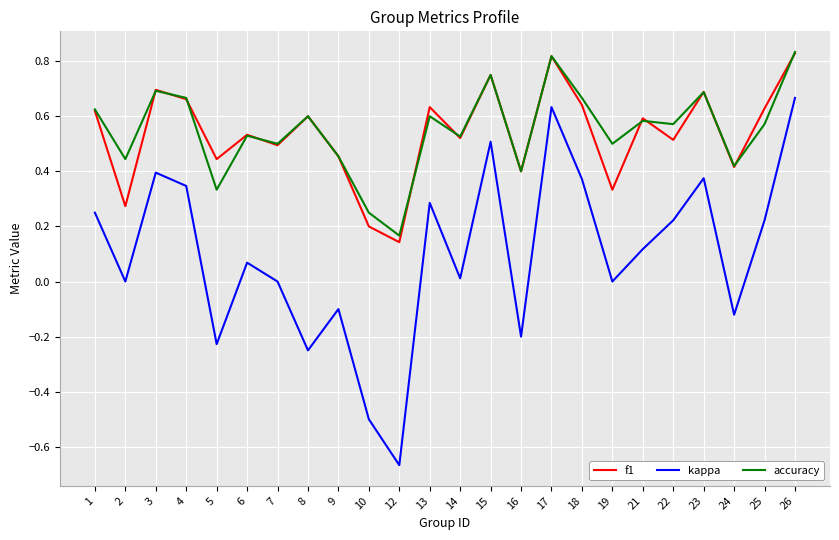

The value of accuracy at 16 is 0.4. True or false?

True